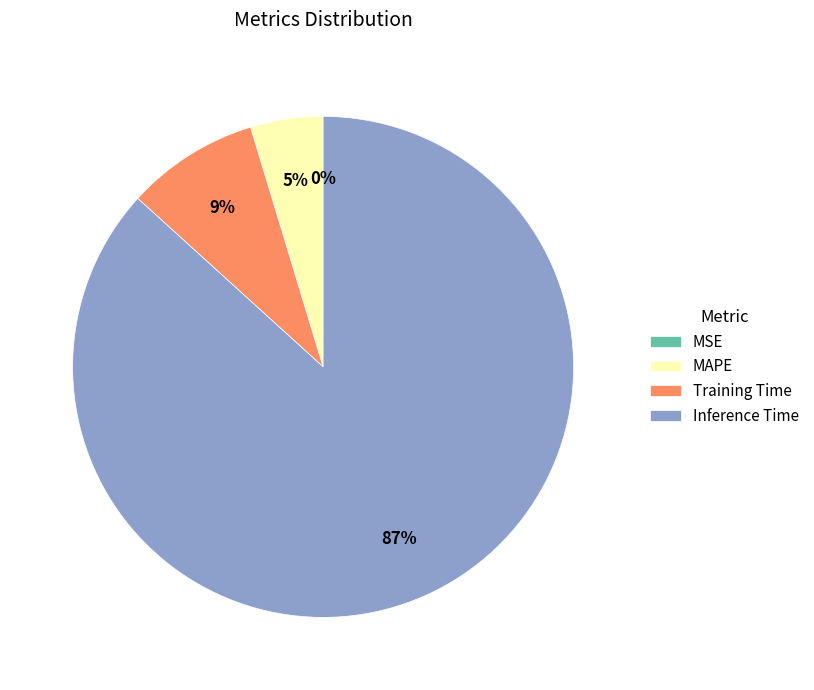

Which category has the biggest portion of the pie?

Inference Time